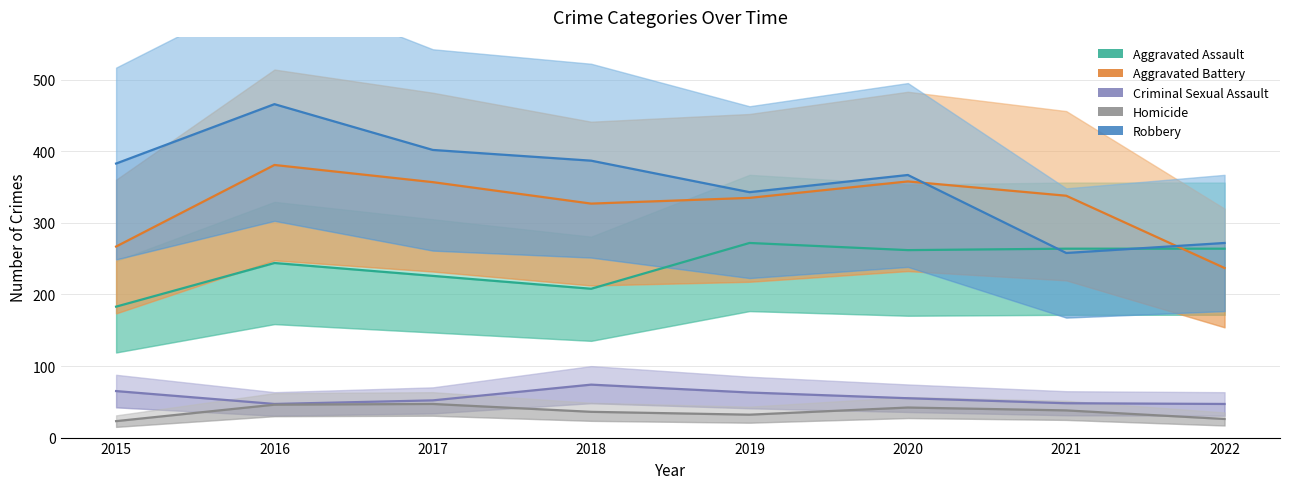

What is the minimum value shown in the chart?

23